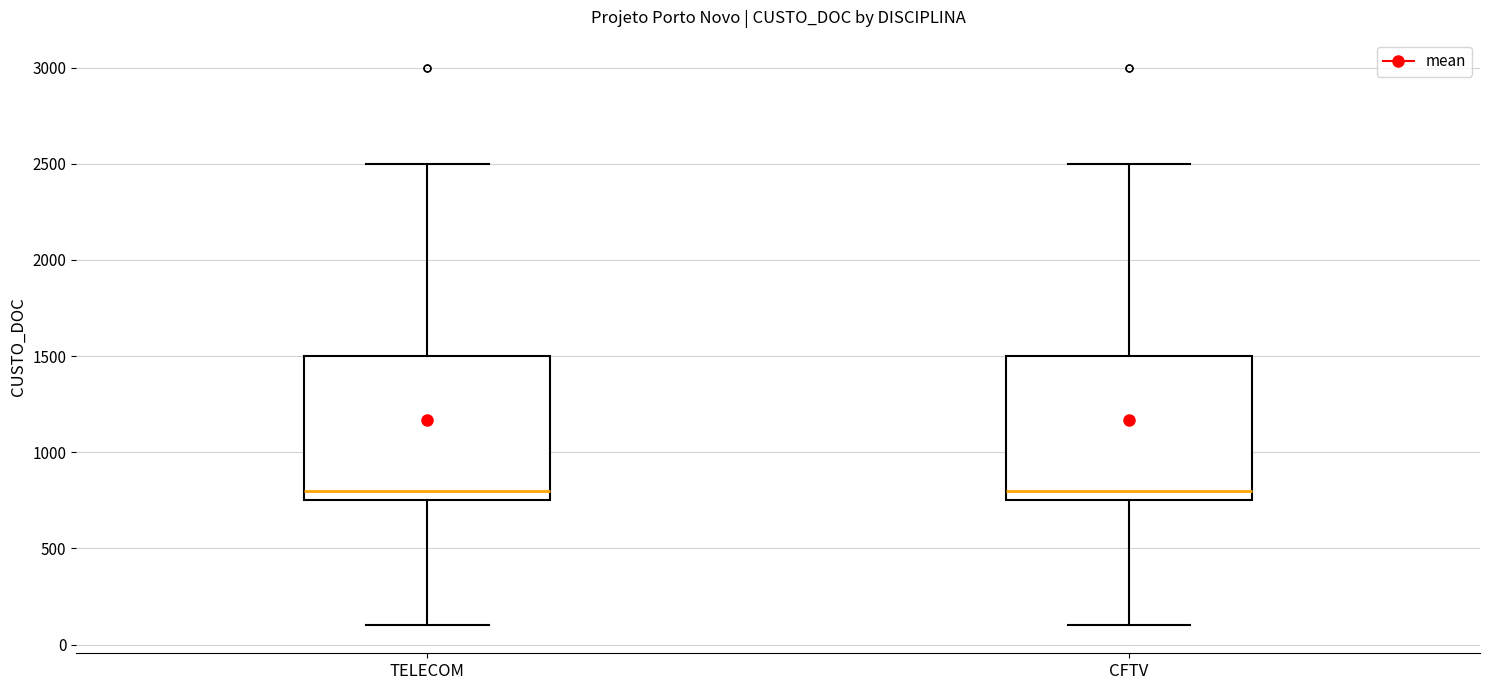

Reading left to right, read every box against the y-axis: the position of its median line, the range the box covers, and the ends of its whiskers. The values are not printed on the chart, so give them approximately, as read against the axis.

TELECOM: median 800, box 750 to 1500, whiskers 100 to 2500
CFTV: median 800, box 750 to 1500, whiskers 100 to 2500